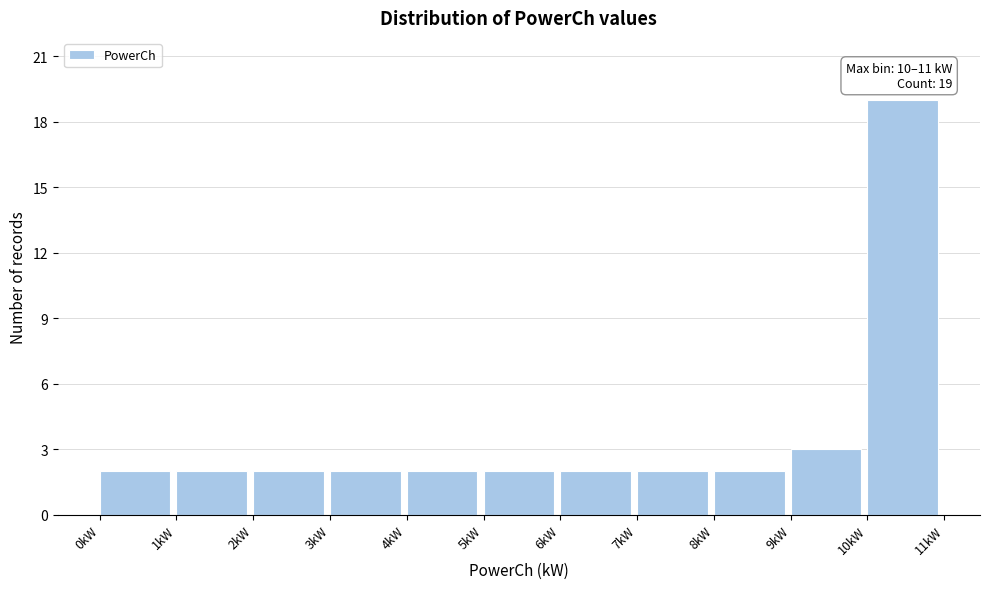

Over which range of the x-axis is the bar tallest?

10 to 11